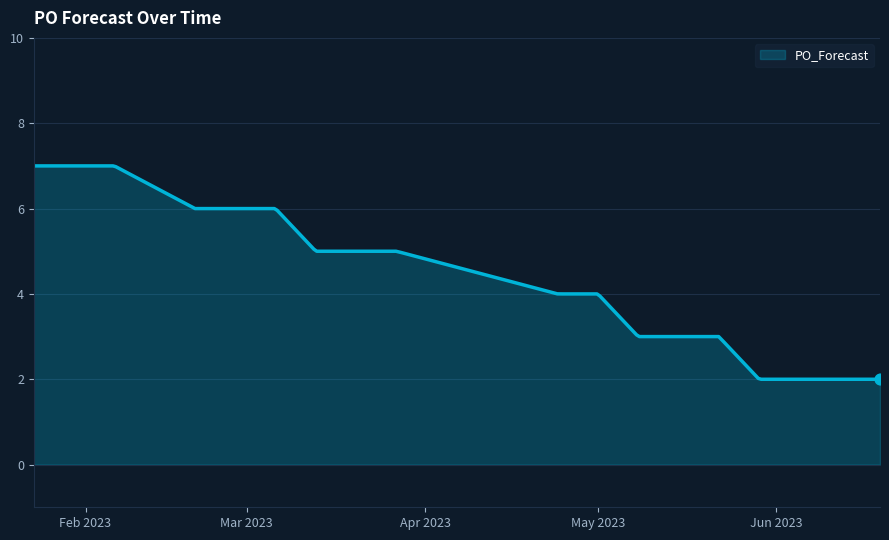

What is the smallest value displayed?

2.0